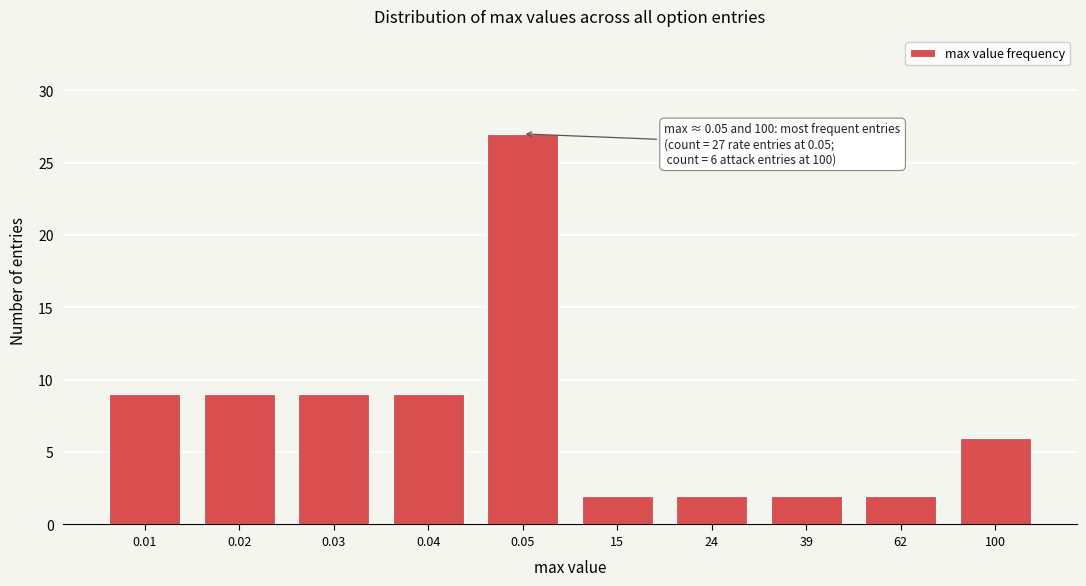

Reading right to left, what are all the values shown in this chart?

100=6	62=2	39=2	24=2	15=2	0.05=27	0.04=9	0.03=9	0.02=9	0.01=9